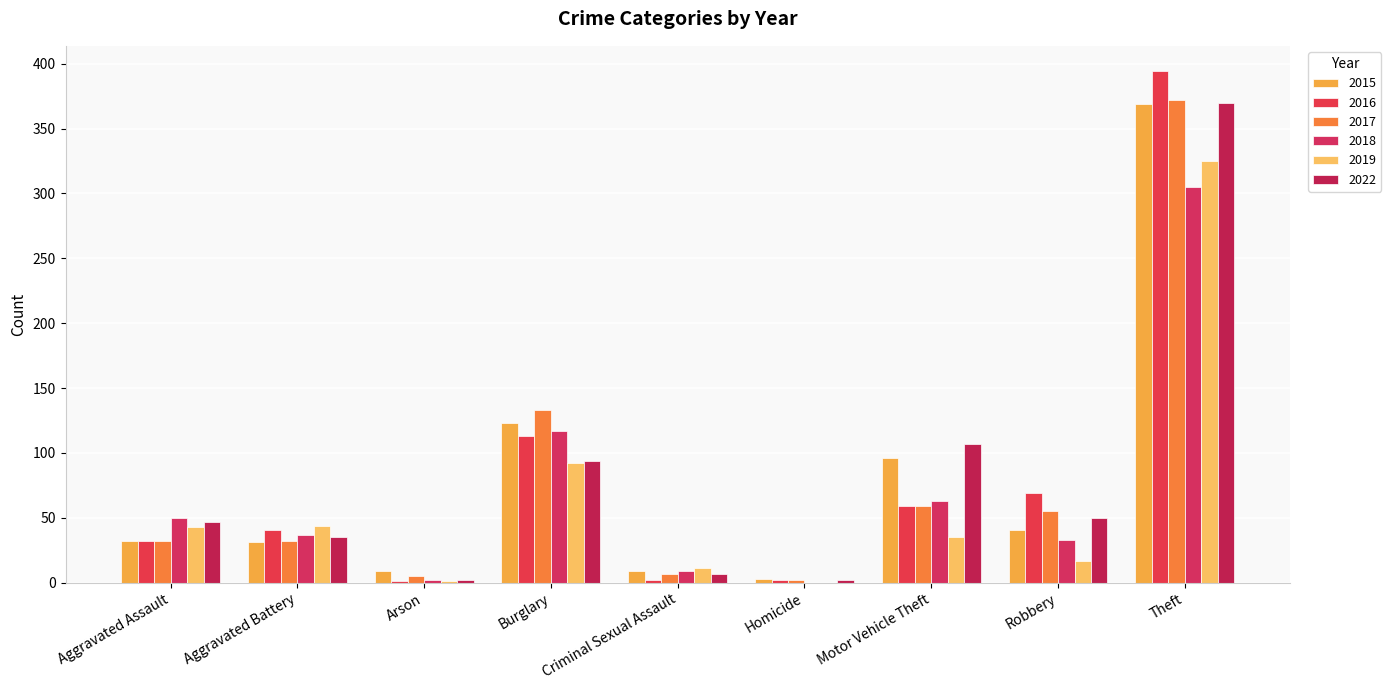

What are all the series names shown in the legend?

2015, 2016, 2017, 2018, 2019, 2022